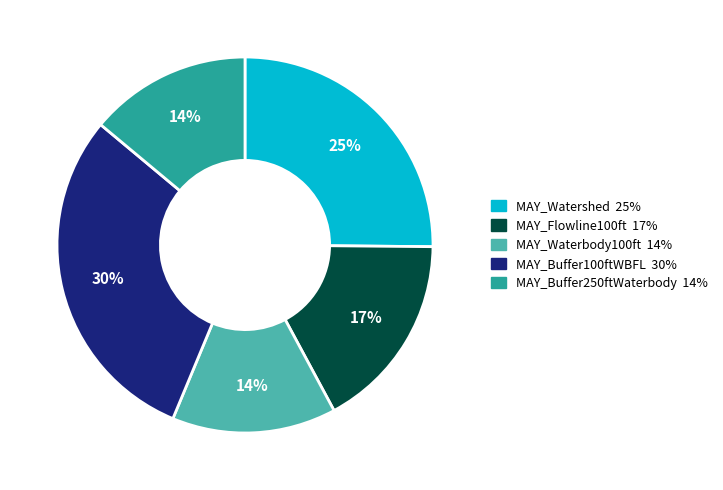

To the nearest percent, what percentage of the pie is MAY_Flowline100ft?

17%